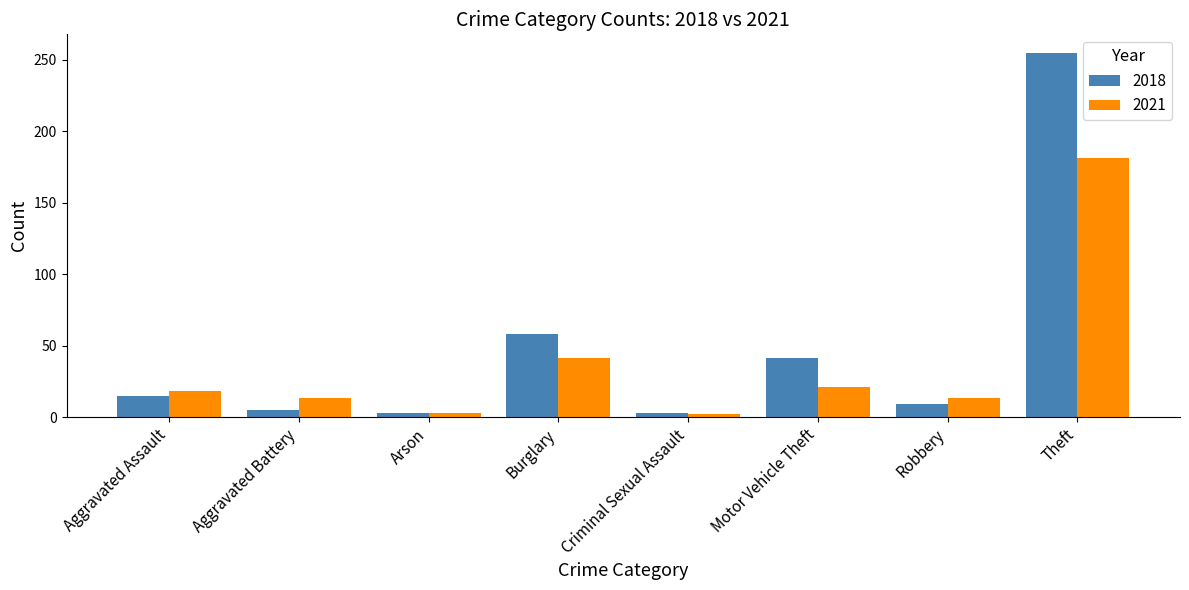

What are all the series names shown in the legend?

2018, 2021